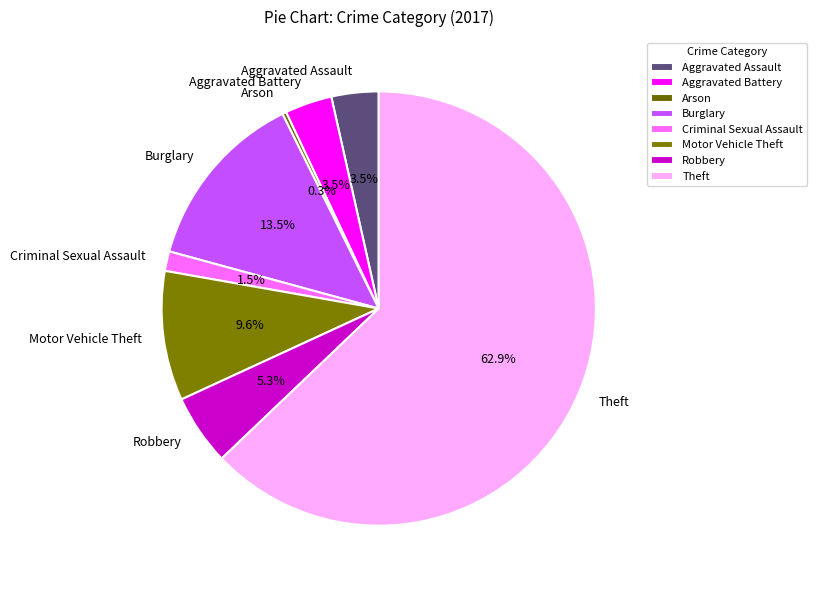

What percentage is NOT represented by Robbery?

94.7%